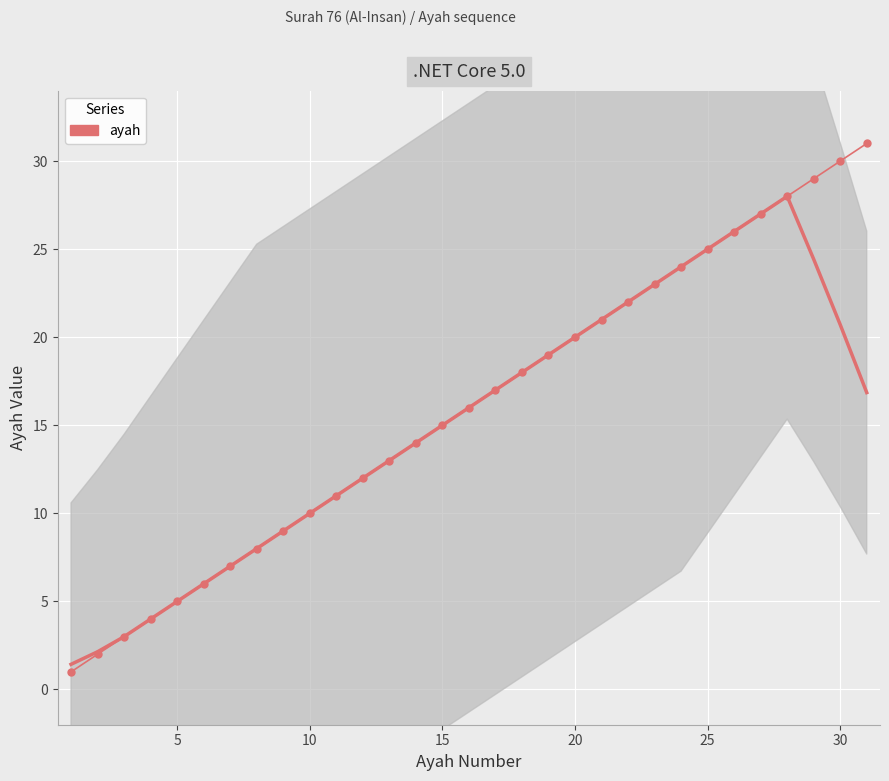

Is it true that the value at 27 is 40?

False